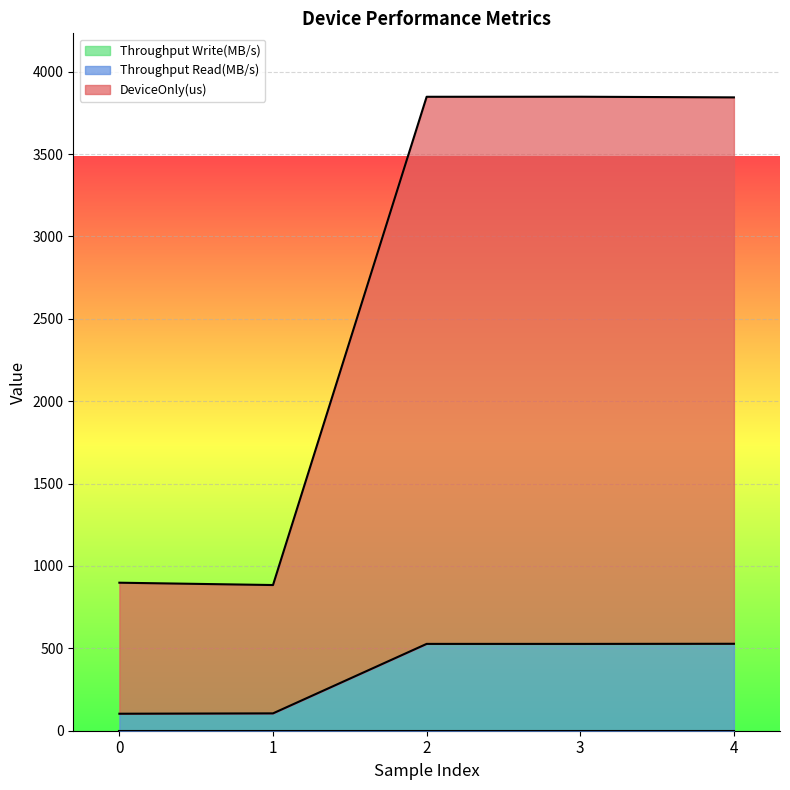

True or false: Throughput Read(MB/s) and DeviceOnly(us) cross at least once.

False